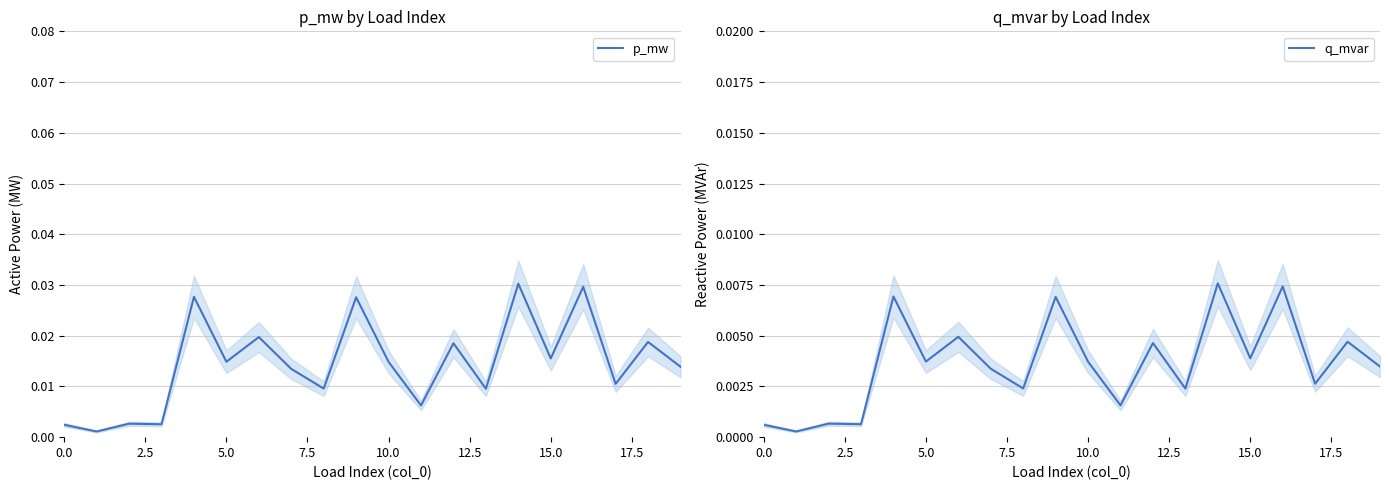

How many interior local valleys does the p_mw series have?

8